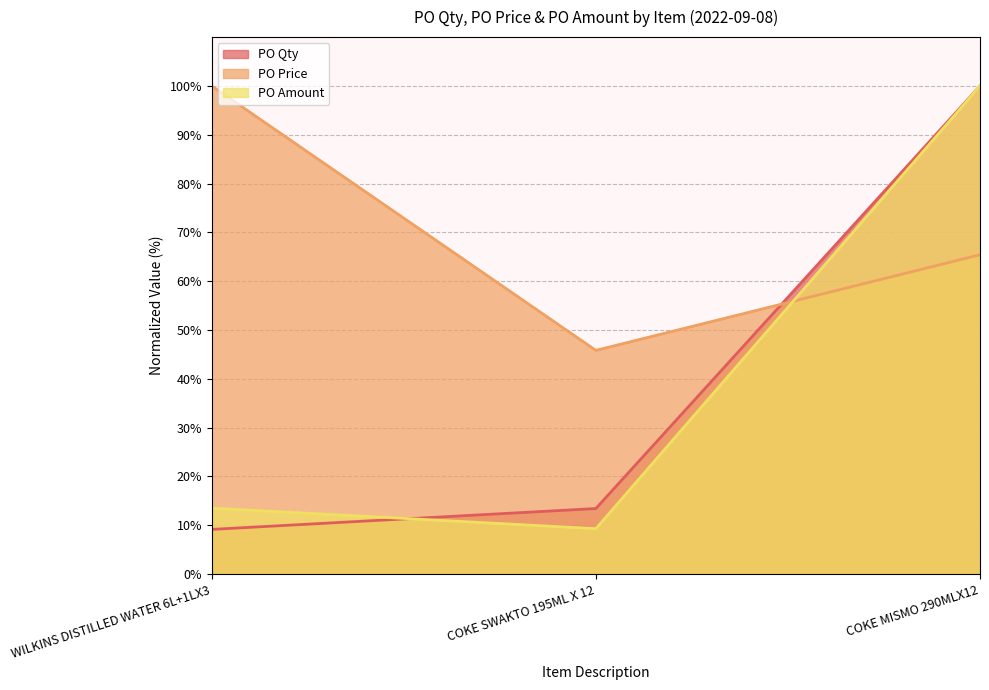

What are all the series names shown in the legend?

PO Qty, PO Price, PO Amount